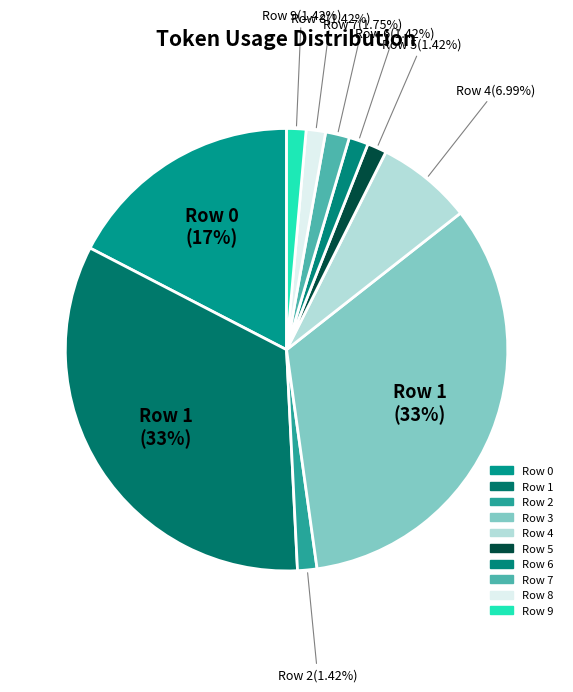

What is the ratio of the value at Row 9 to the value at Row 2?

1.0